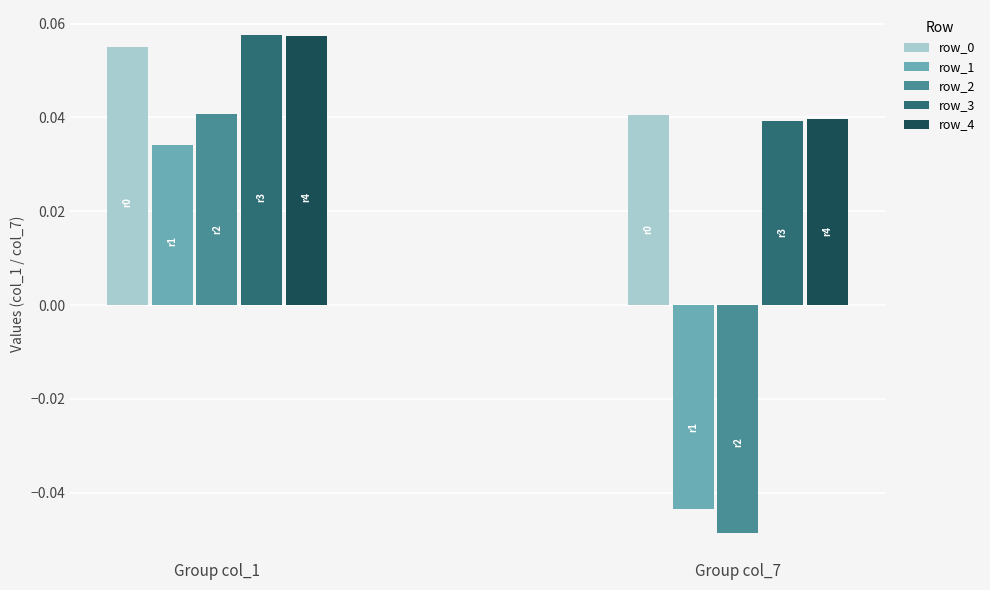

Count the row_0 values in the range 0 to 1.

2